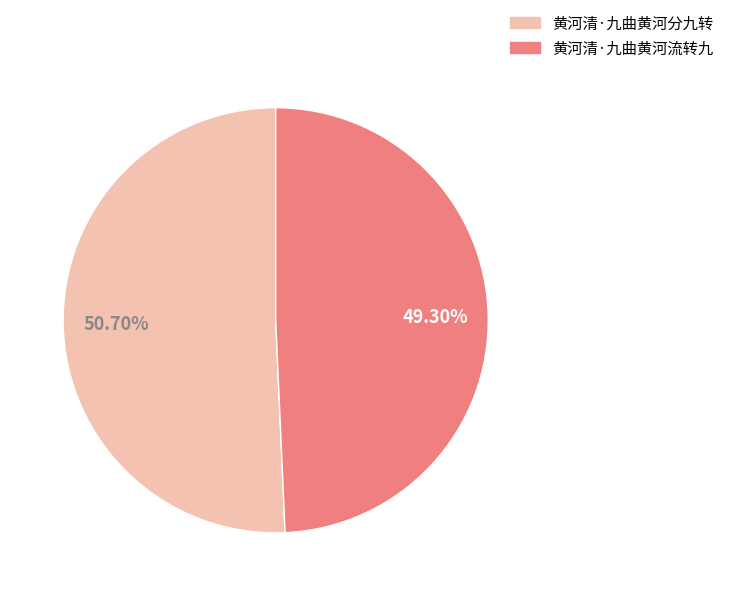

How many slices are in this pie chart?

2